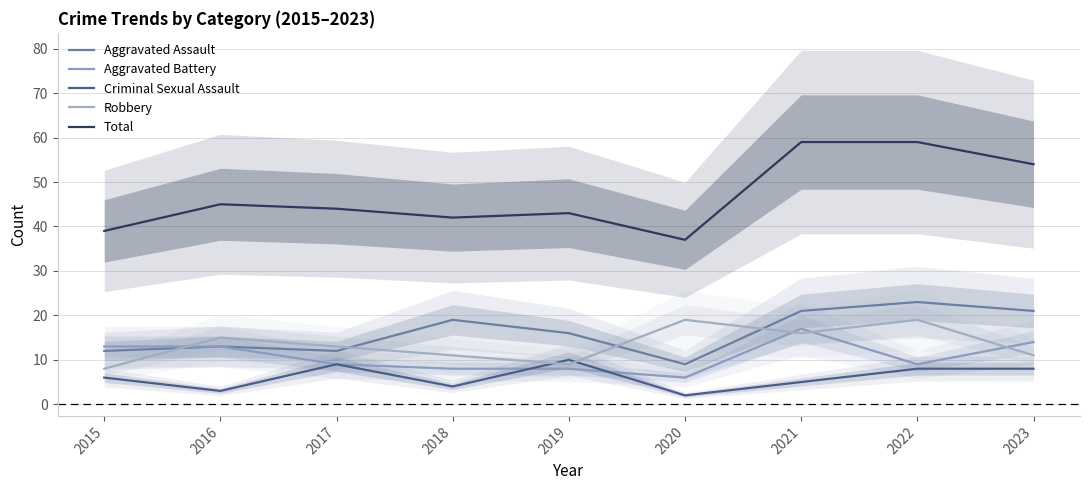

What is the difference between the highest and lowest values at 2020?

35